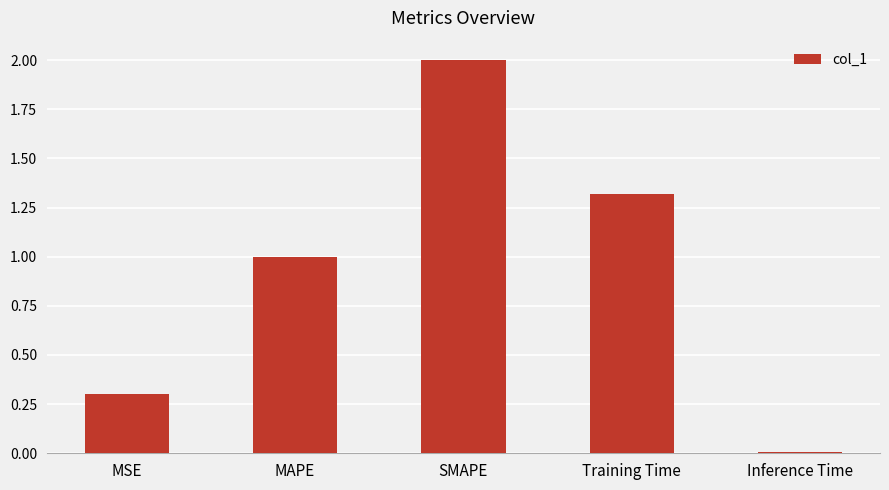

Rank the categories by value from highest to lowest.

SMAPE, Training Time, MAPE, MSE, Inference Time